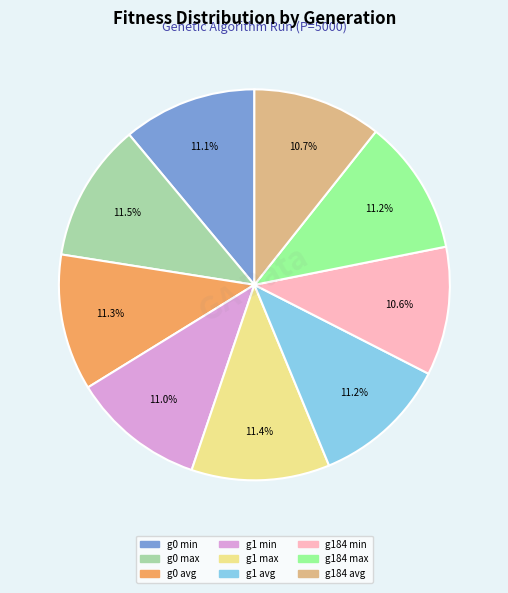

Does any single category account for the majority?

No